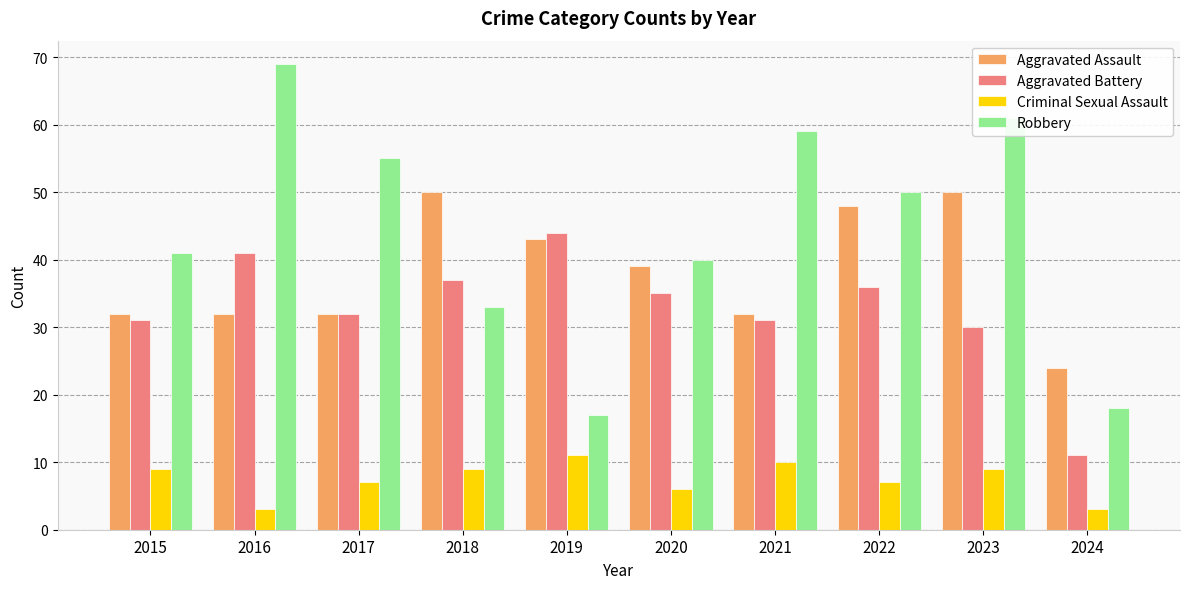

Does the chart contain any negative values?

No